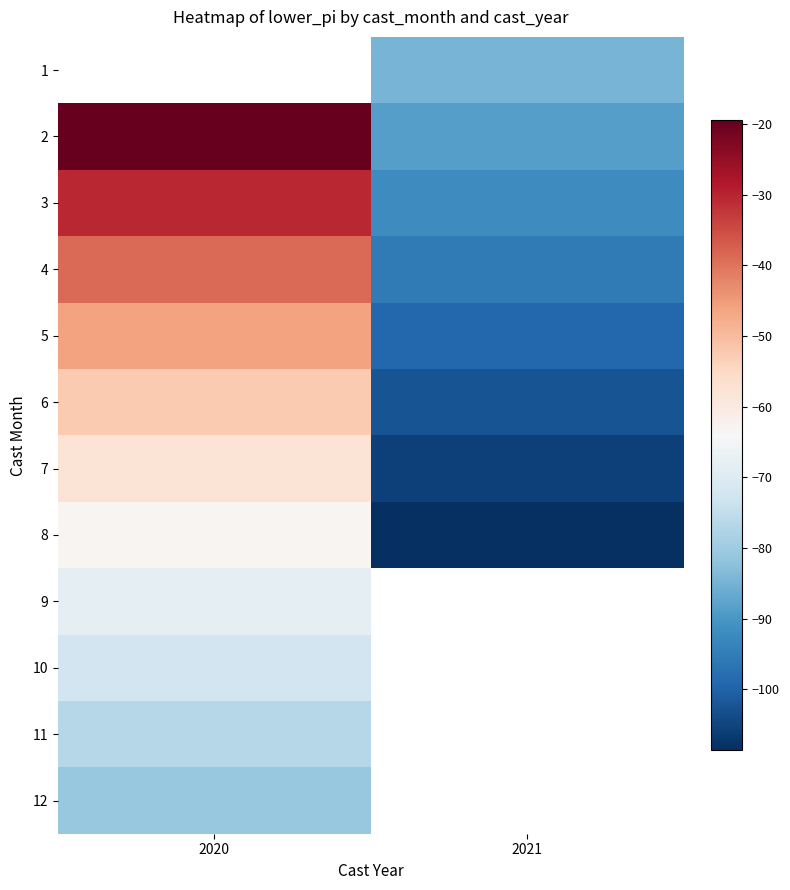

What is the lowest value of the 6 series?

-102.4